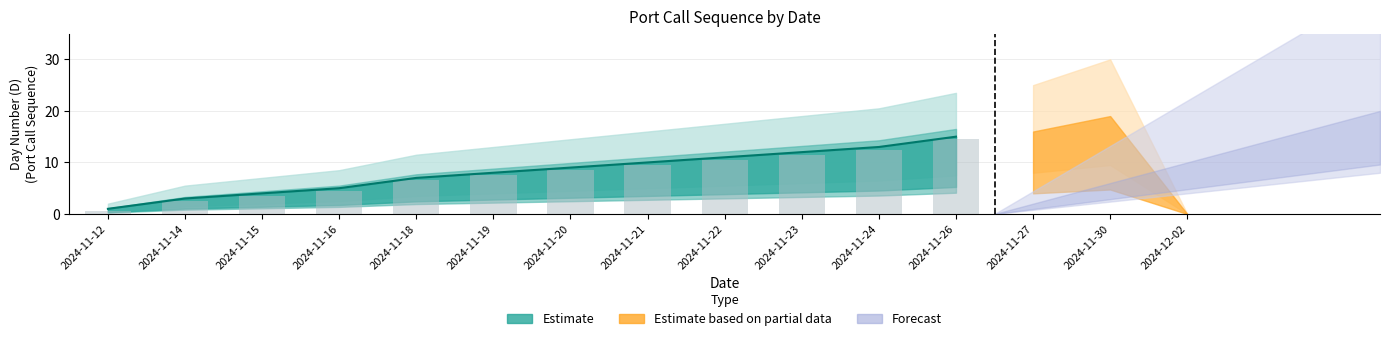

What is the difference between the upper values at 2024-11-26 and 2024-11-12?

21.5